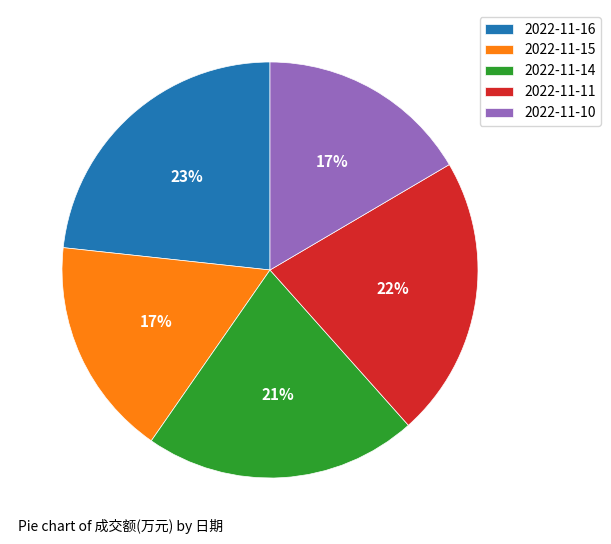

Does 2022-11-15 represent more than half of the total?

No